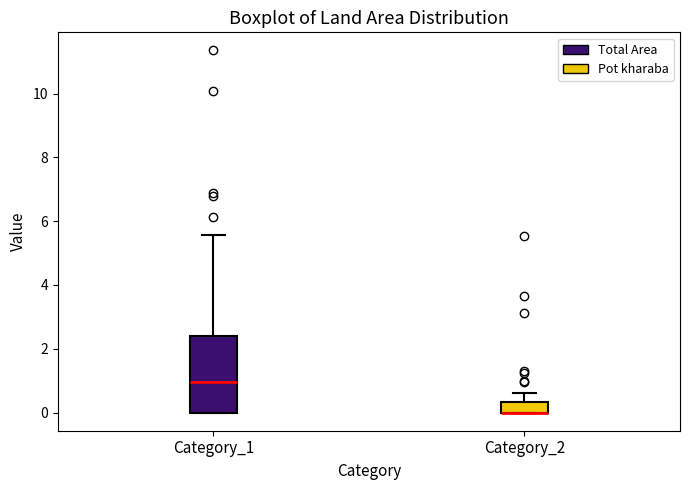

Reading left to right, transcribe this box plot: for each box, give where its median line is, the range the box spans, and where its two whiskers end, as read against the y-axis. The values are not printed on the chart, so give them approximately, as read against the axis.

Category_1: median 1.0, box 0.0 to 2.4, whiskers 0.0 to 5.6
Category_2: median 0.0 (drawn on the box's lower edge), box 0.0 to 0.4, whiskers 0.0 to 0.6